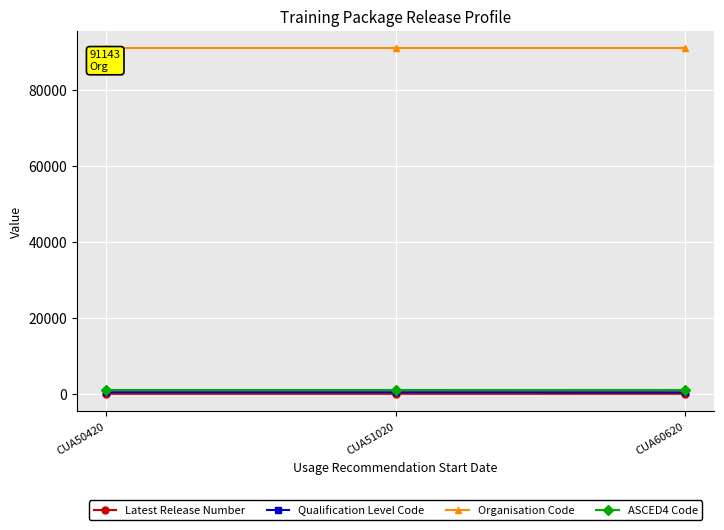

What is the sum of all Organisation Code values?

273429